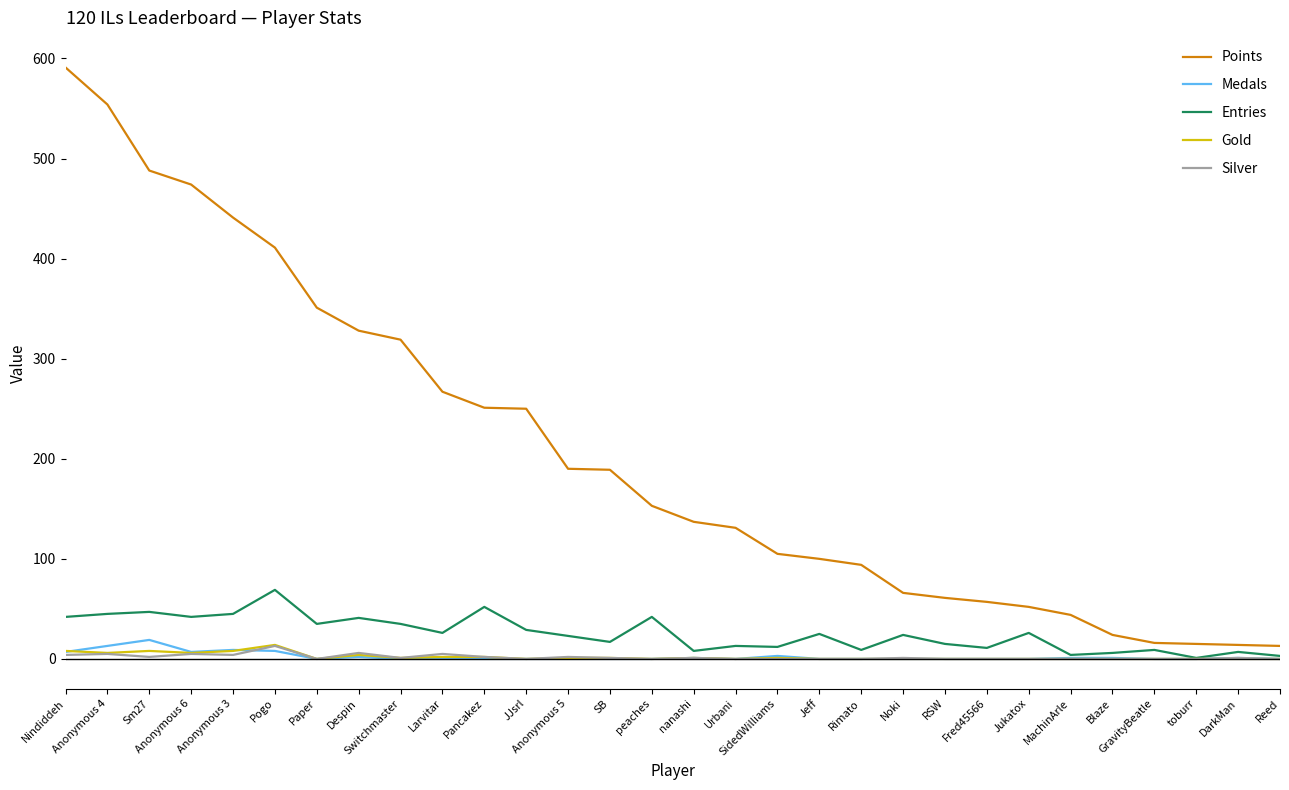

Which series has the largest range (max minus min)?

Points